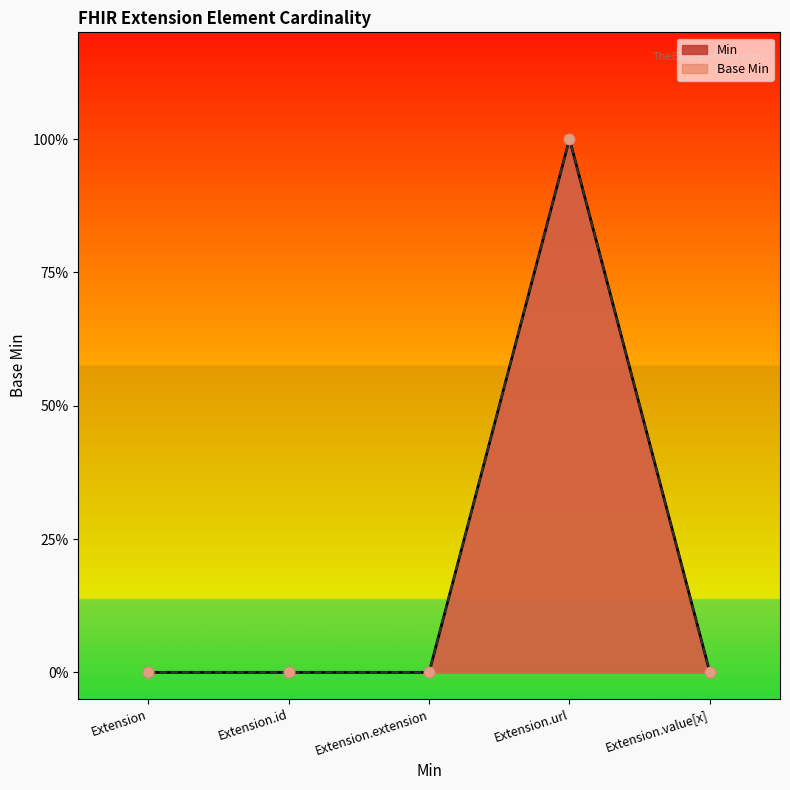

Which series contains the highest Y value?

Min